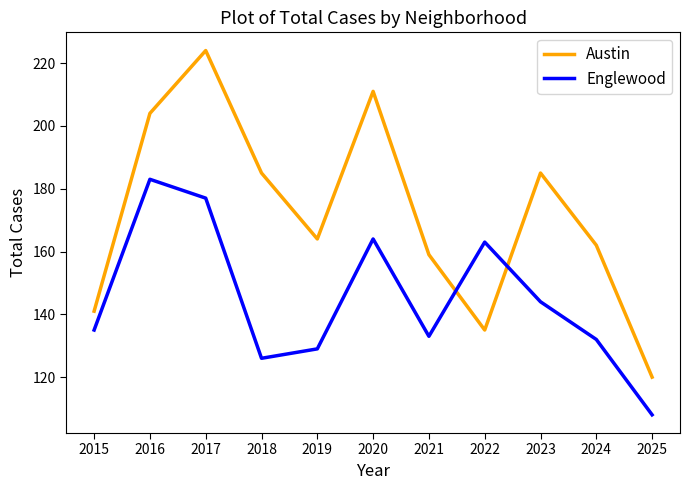

At which category does Austin reach its first local peak?

2017